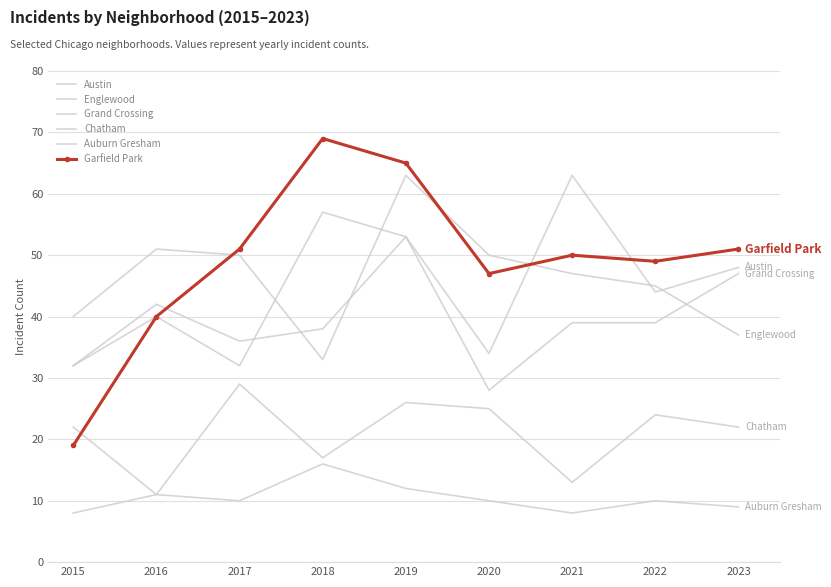

True or false: Garfield Park has a value of 68 at 2020.

False